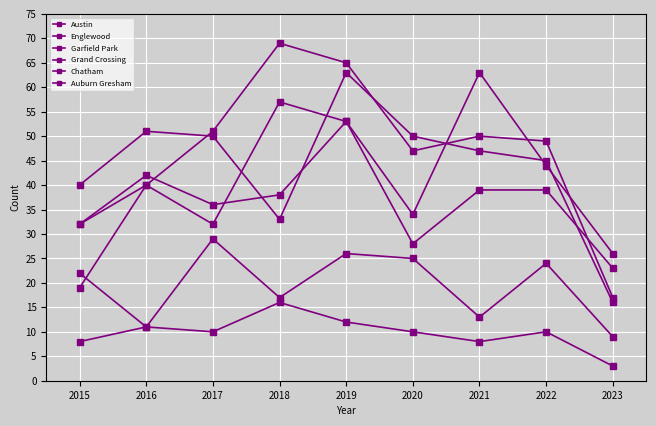

What is the difference between the Auburn Gresham values at 2023 and 2022?

7